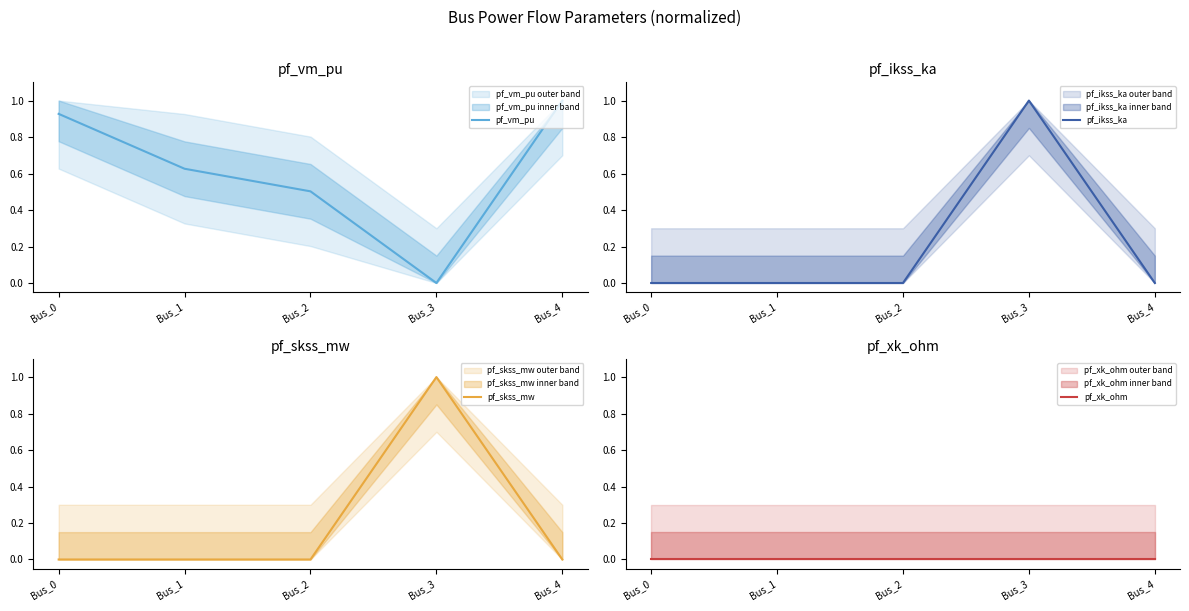

Does the chart have visible grid lines?

No